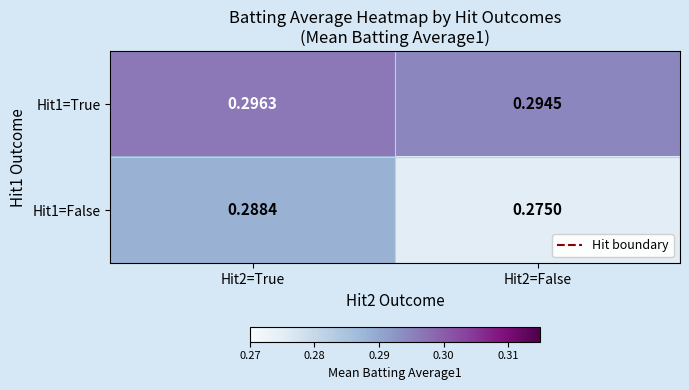

Which label corresponds to the largest value in the chart?

Hit2=True